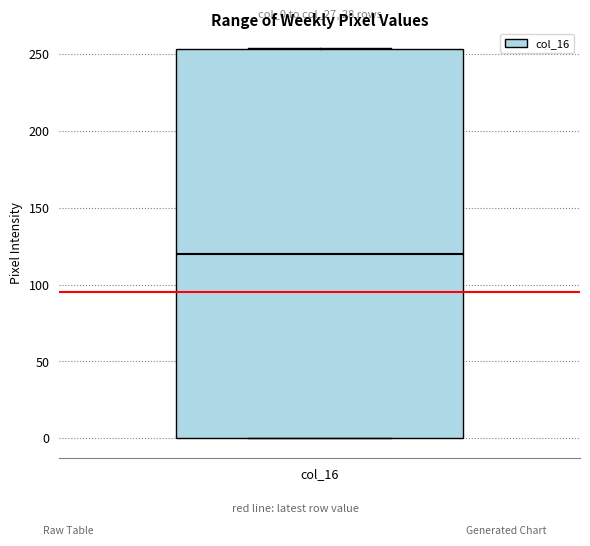

Read this box plot against the y-axis: the position of the median line, the range covered by the box, and the ends of both whiskers. The values are not printed on the chart, so give them approximately, as read against the axis.

median 120, box 0 to 255, whiskers 0 to 255